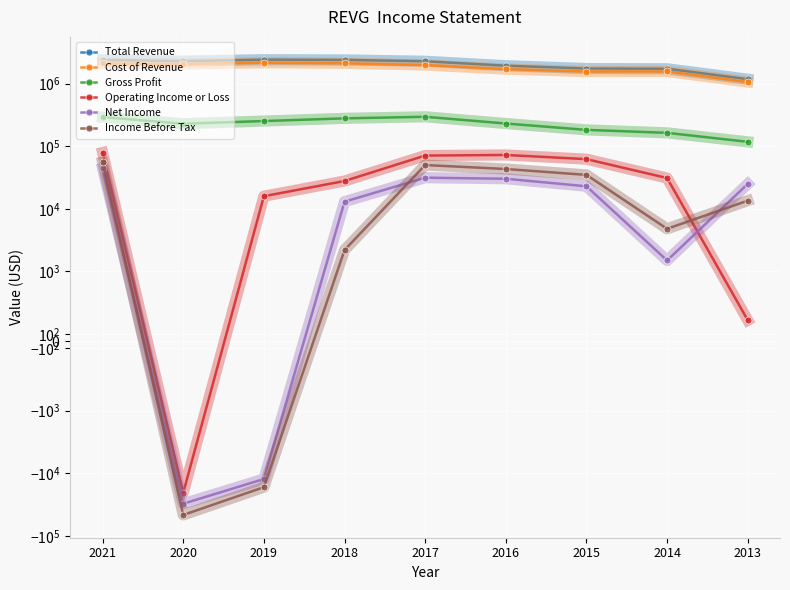

True or false: Gross Profit has a value of 447084 at 2018.

False